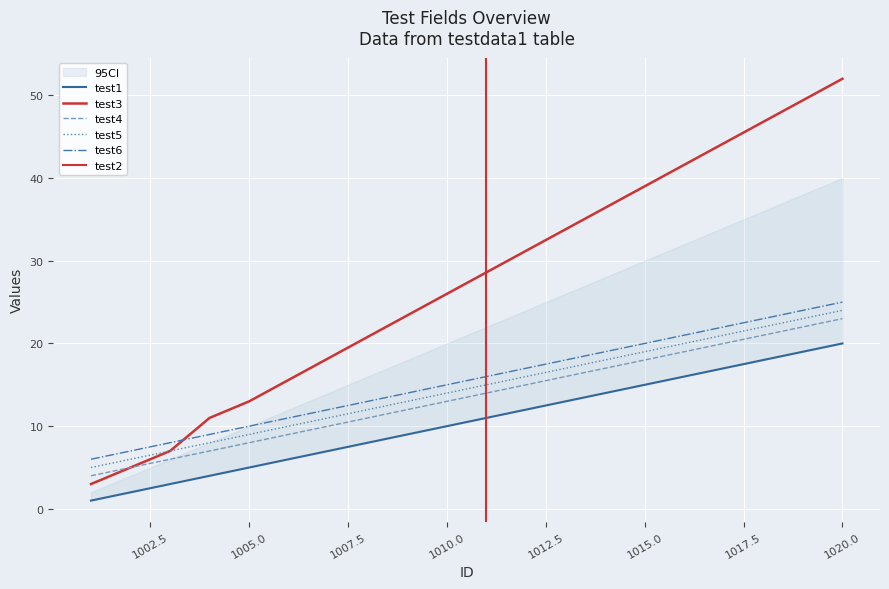

How many data points does each series have?

20